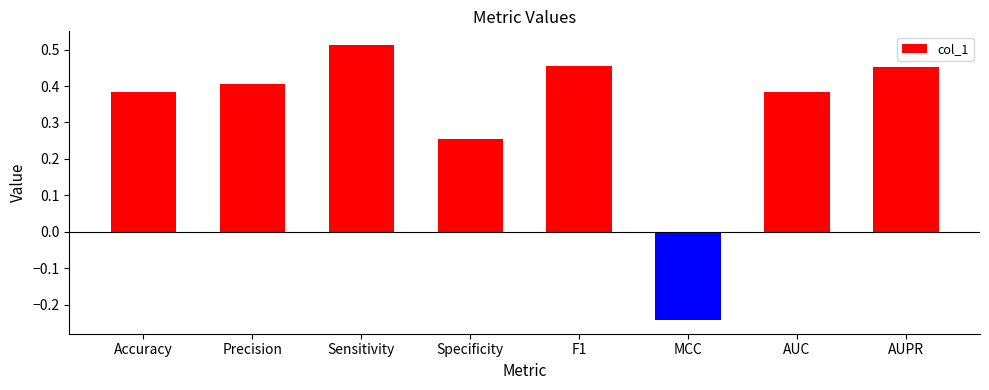

How many positive values are there?

7